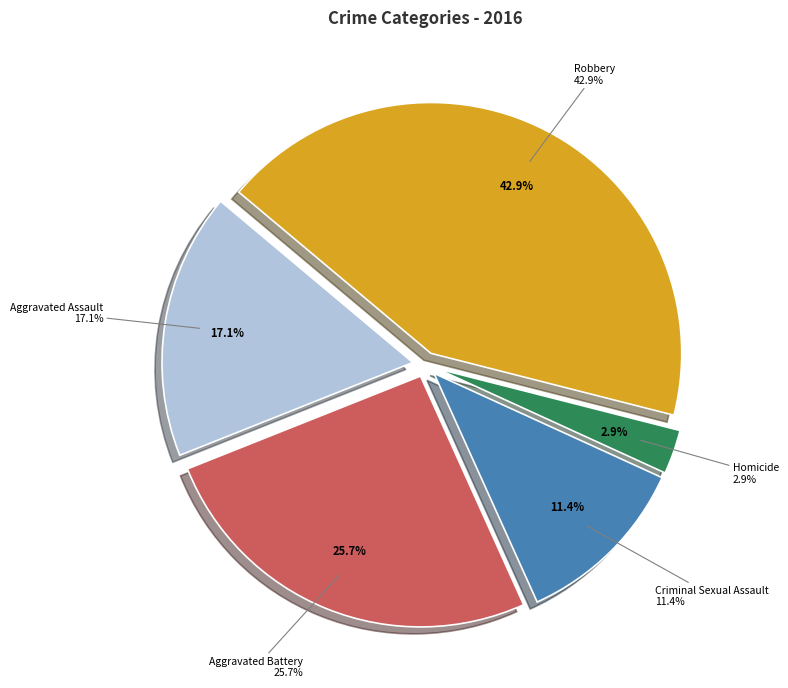

Which category has the biggest portion of the pie?

Robbery